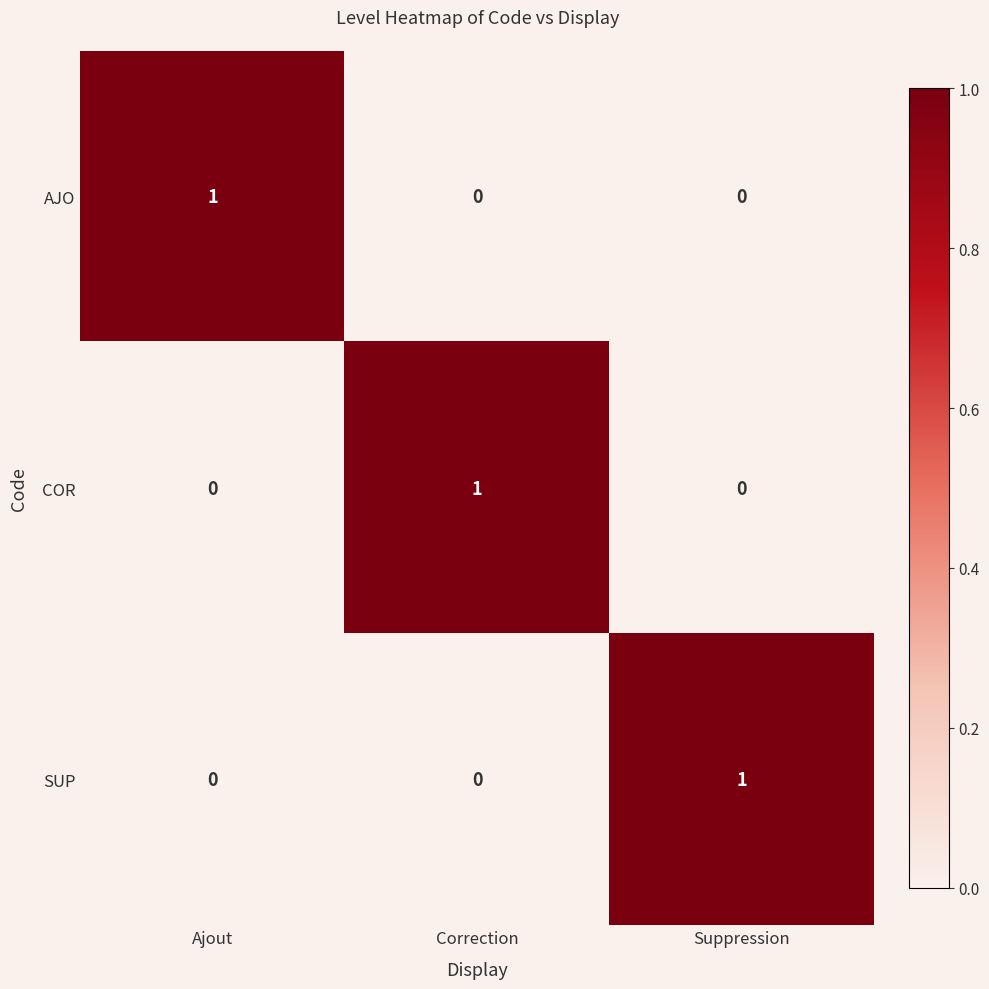

At how many categories does at least one series exceed 0?

3